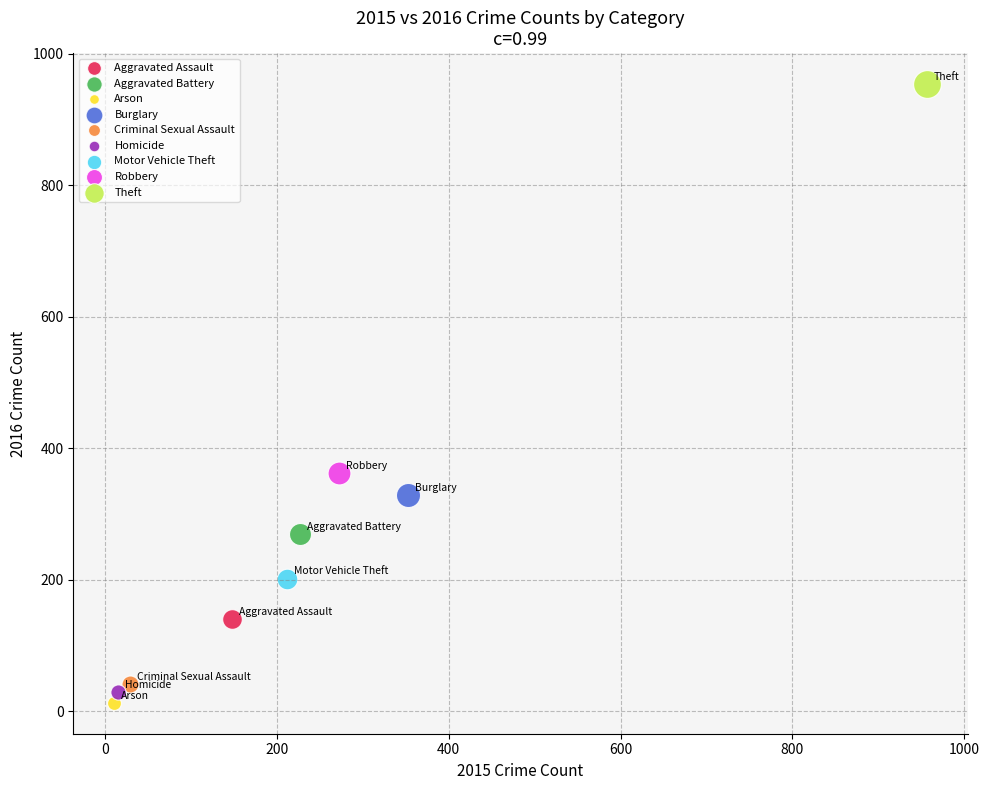

What are all the series names shown in the legend?

Aggravated Assault, Aggravated Battery, Arson, Burglary, Criminal Sexual Assault, Homicide, Motor Vehicle Theft, Robbery, Theft